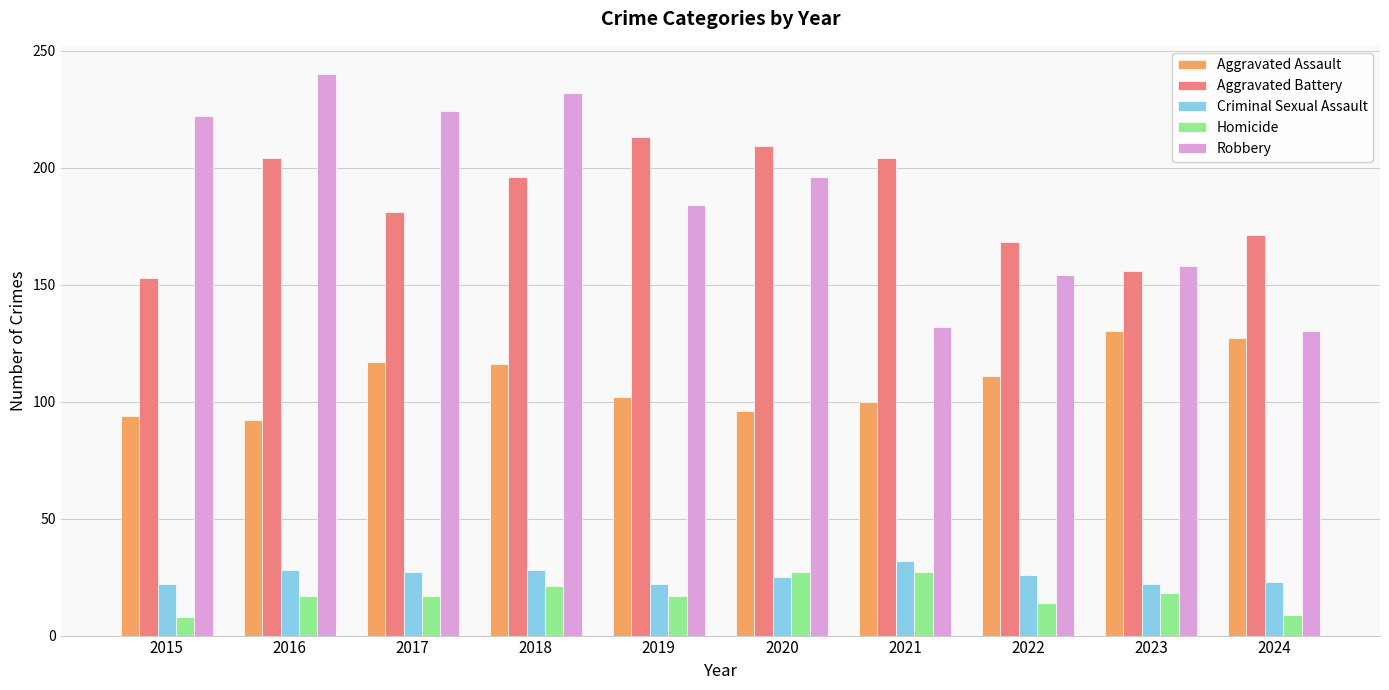

How many groups of bars are there?

10